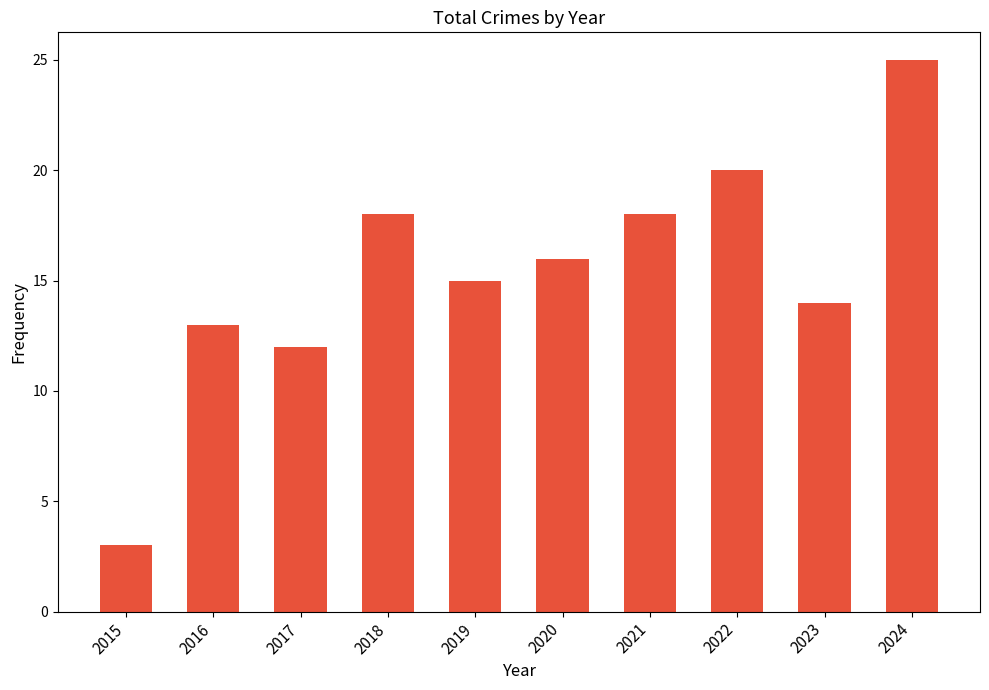

What is the value of the 8th bar from the left?

20